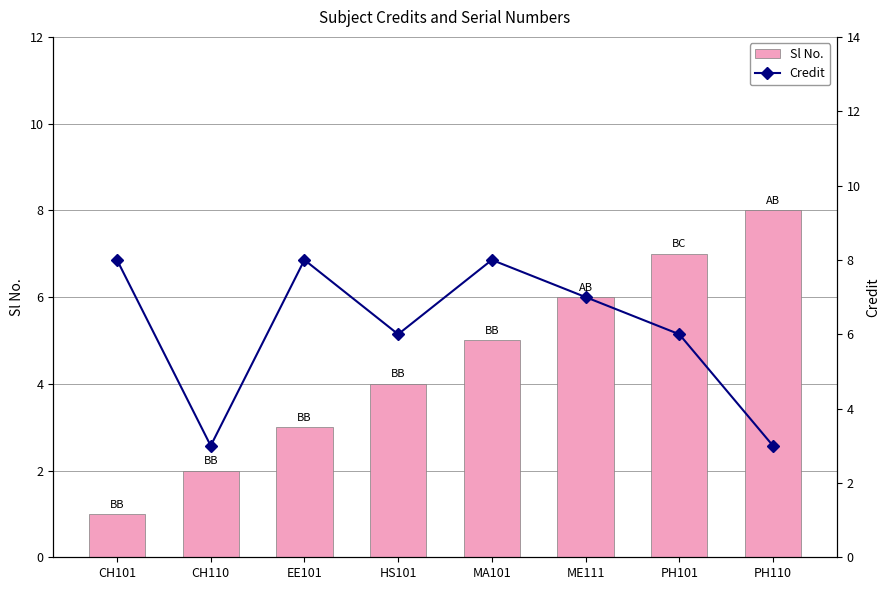

True or false: Sl No. has a value of 3 at MA101.

False